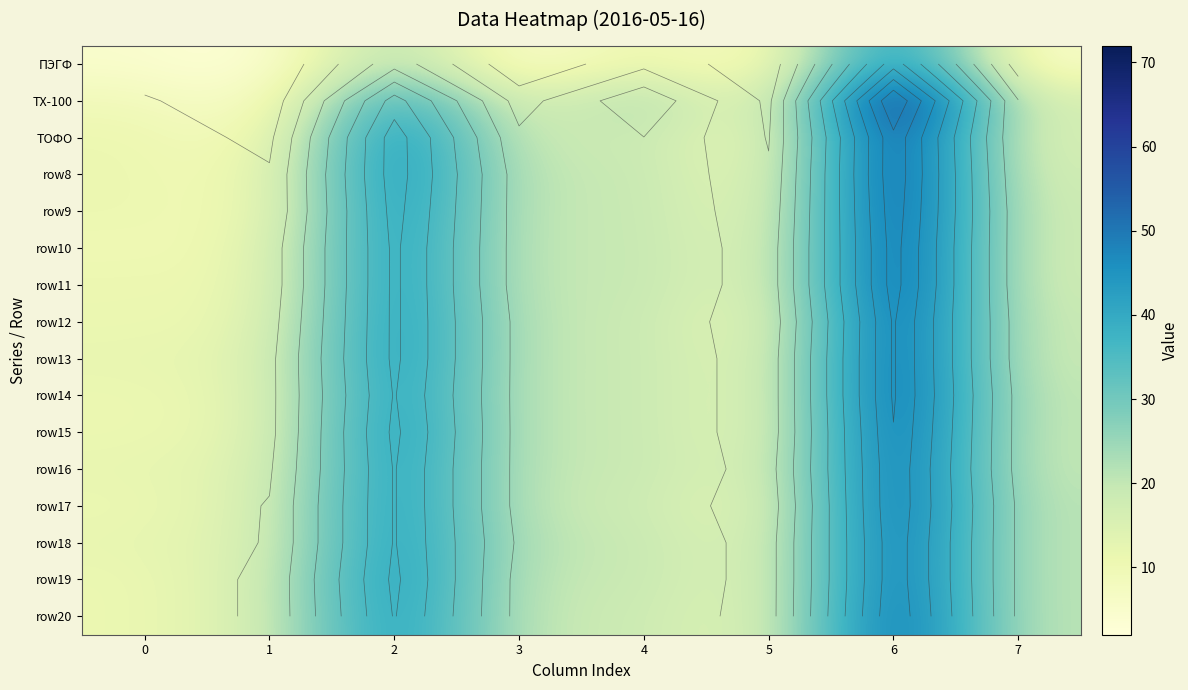

List the labels in order of ПЭГФ value, smallest first.

1, 3, 5, 0, 7, 4, 2, 6